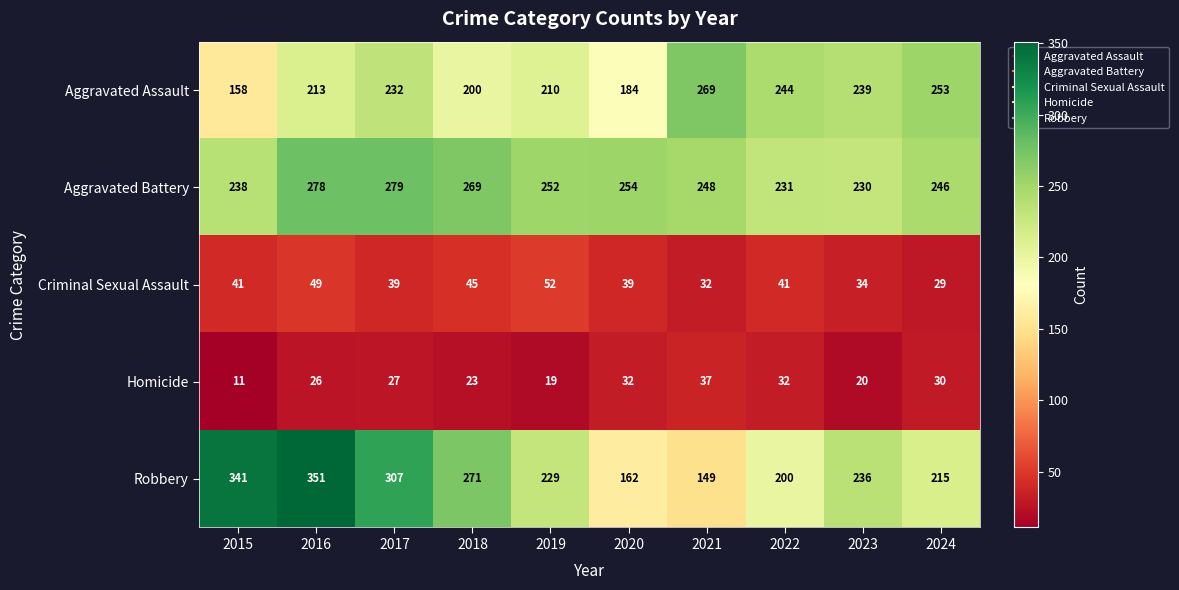

Which series has the largest range (max minus min)?

Robbery